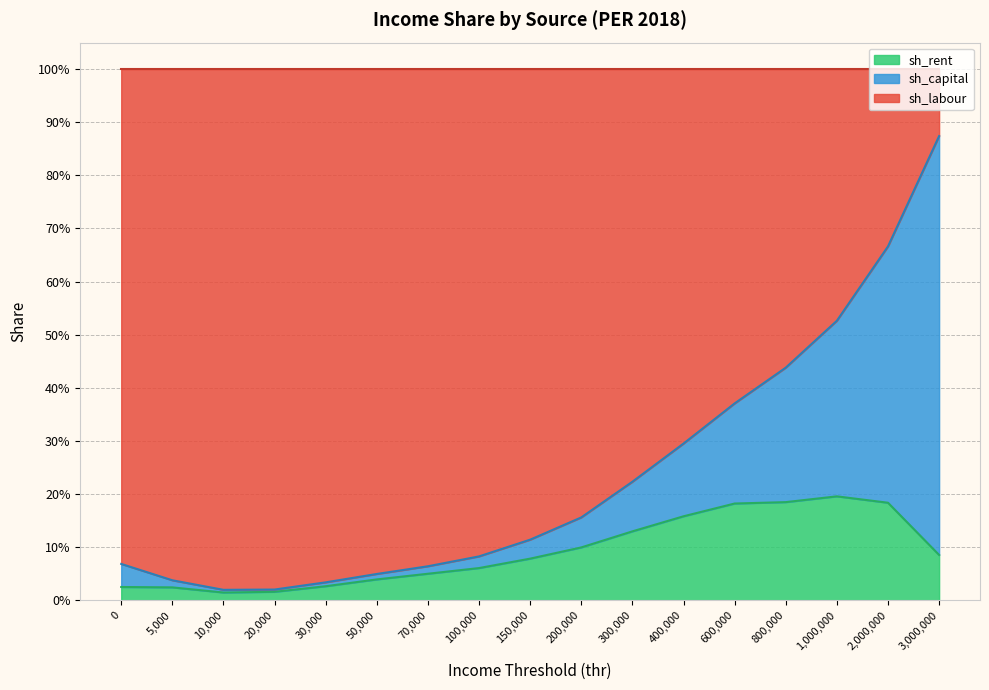

What is the difference between the sh_labour values at 600000 and 50000?

0.3